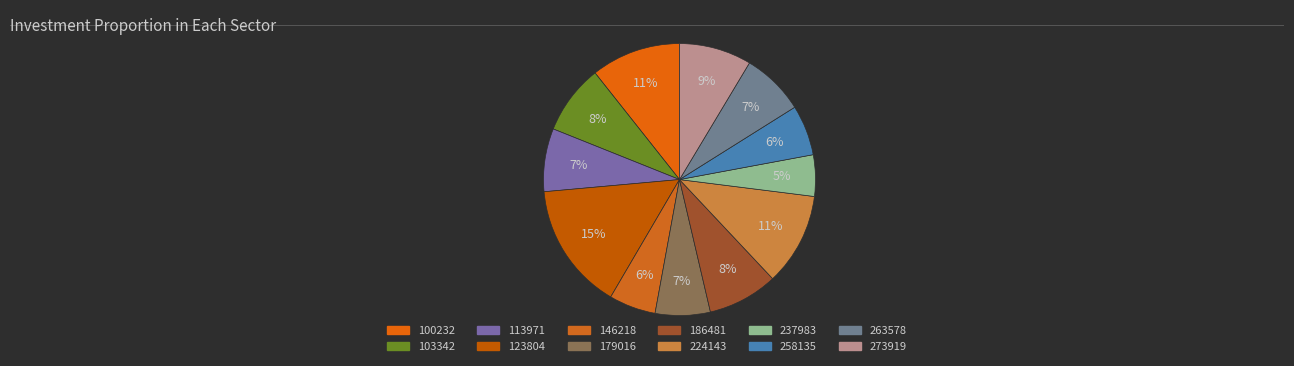

Does 123804 represent more than half of the total?

No